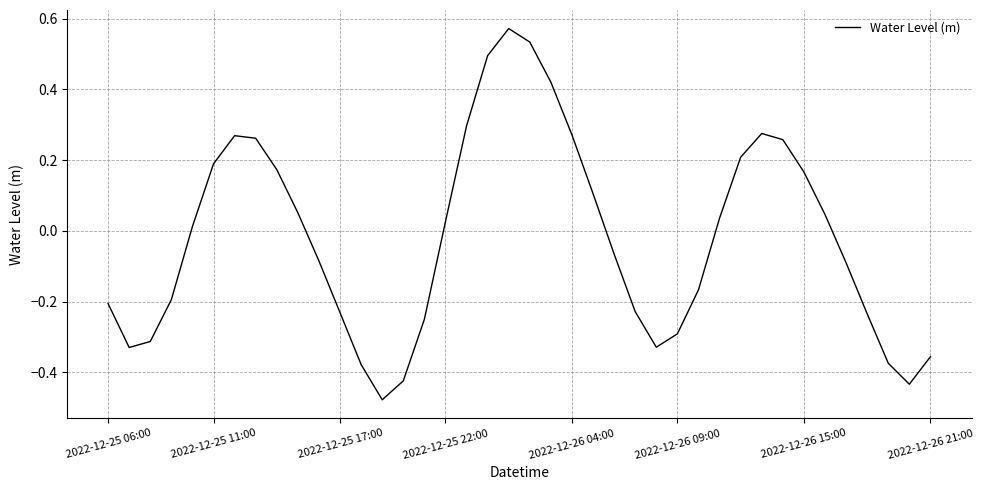

What is the difference between the maximum and minimum values?

1.1